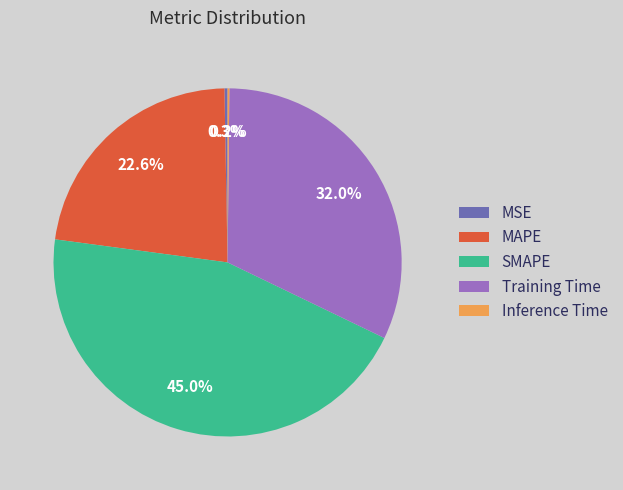

What is the largest slice in the pie chart?

SMAPE